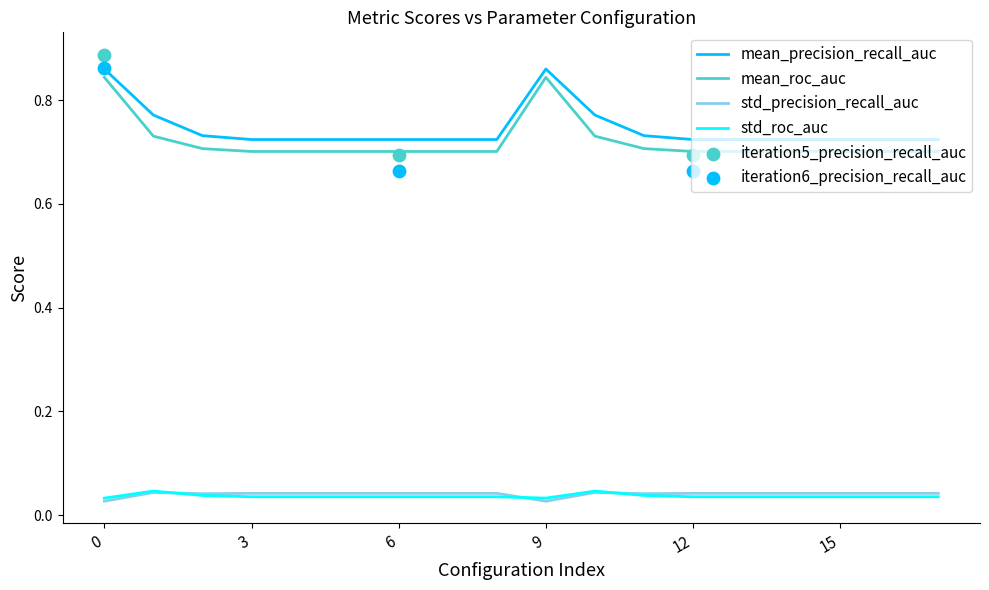

Is the value of mean_roc_auc at 1 greater than the value of std_roc_auc at 15?

Yes